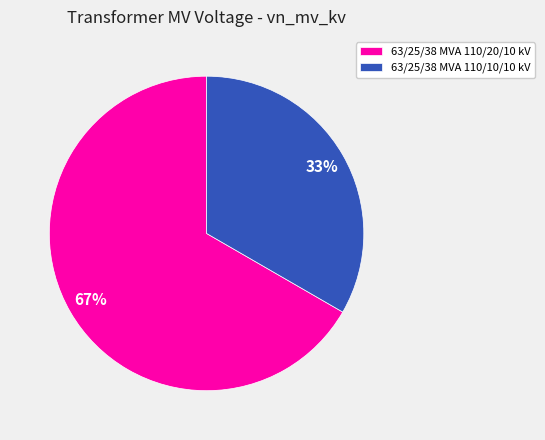

Approximately how many times larger is the value at 63/25/38 MVA 110/10/10 kV compared to 63/25/38 MVA 110/20/10 kV?

0.5